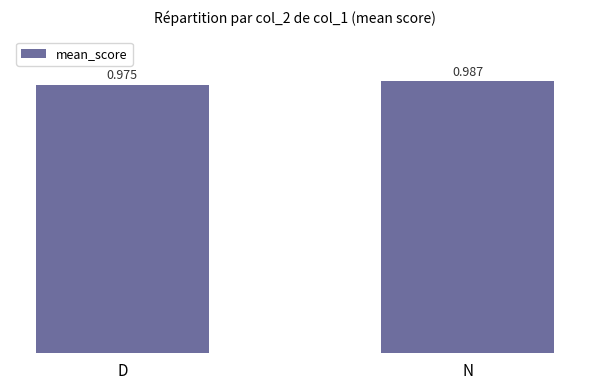

Does the chart contain any negative values?

No